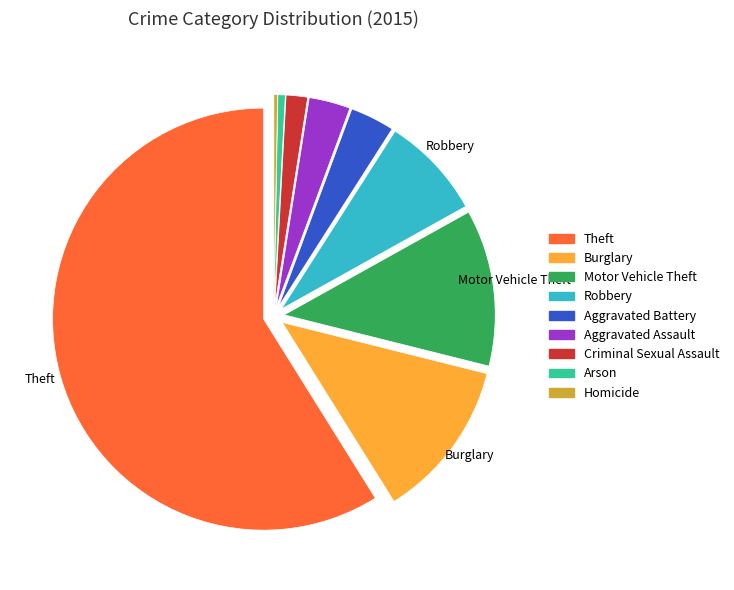

Which category has the biggest portion of the pie?

Theft